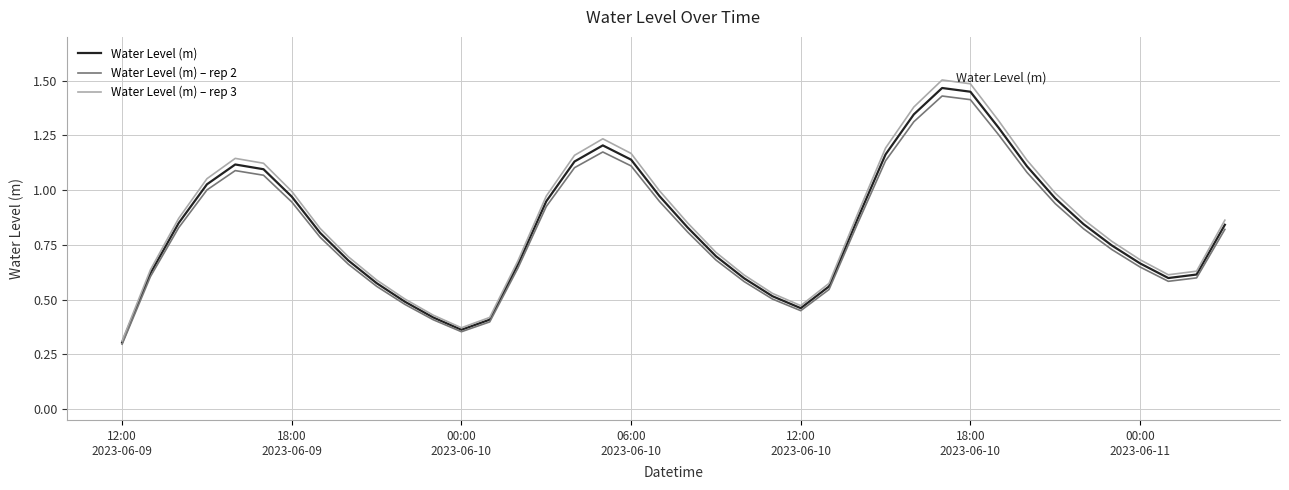

True or false: Water Level (m) – rep 2 and Water Level (m) – rep 3 intersect in this chart.

False